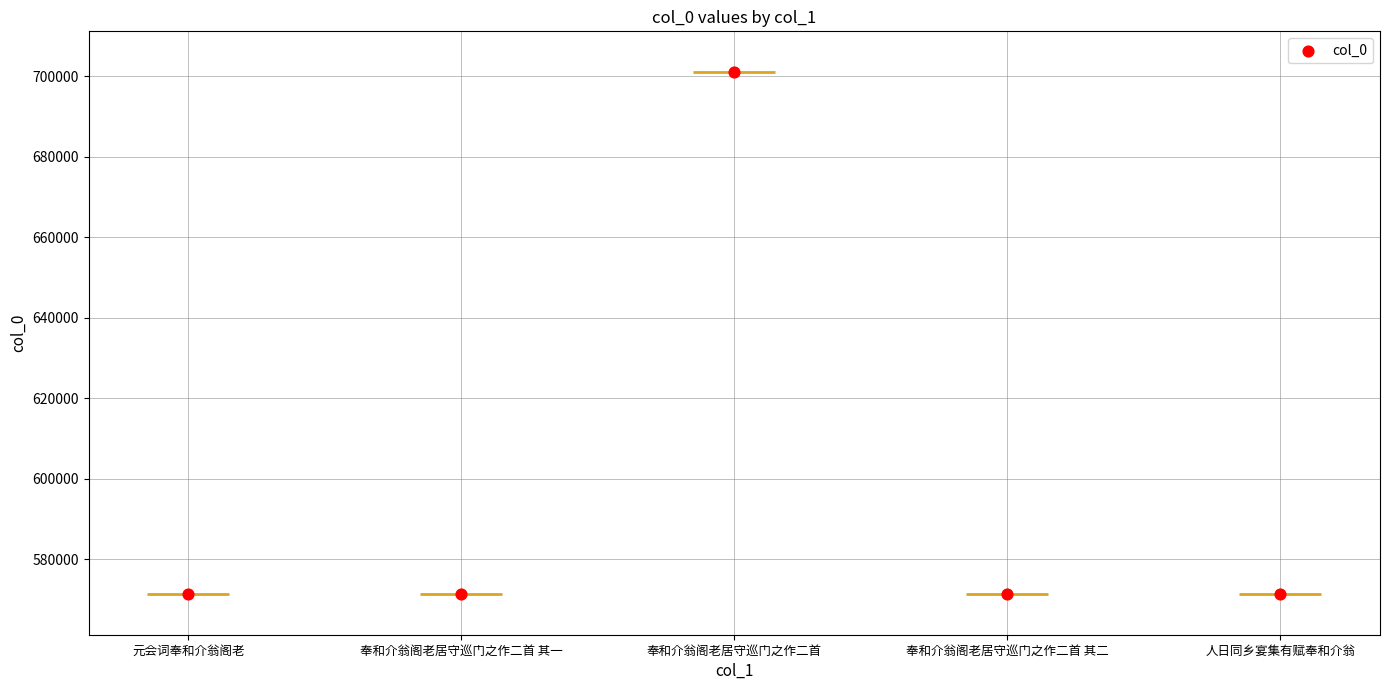

What is the change in value from 元会词奉和介翁阁老 to 人日同乡宴集有赋奉和介翁?

+1